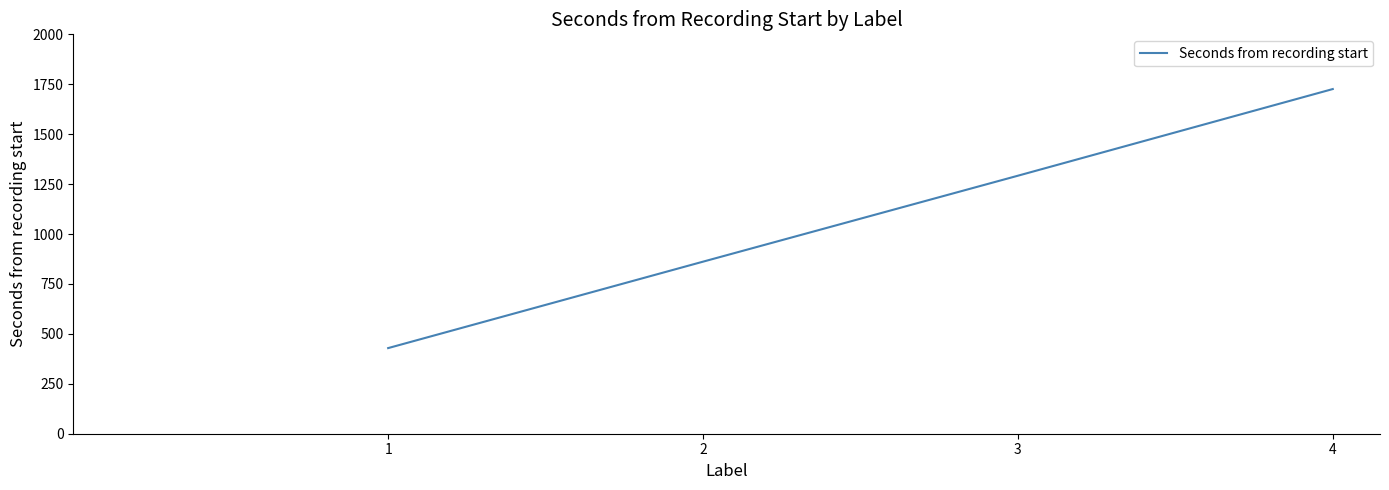

How many categories are shown in the chart?

4